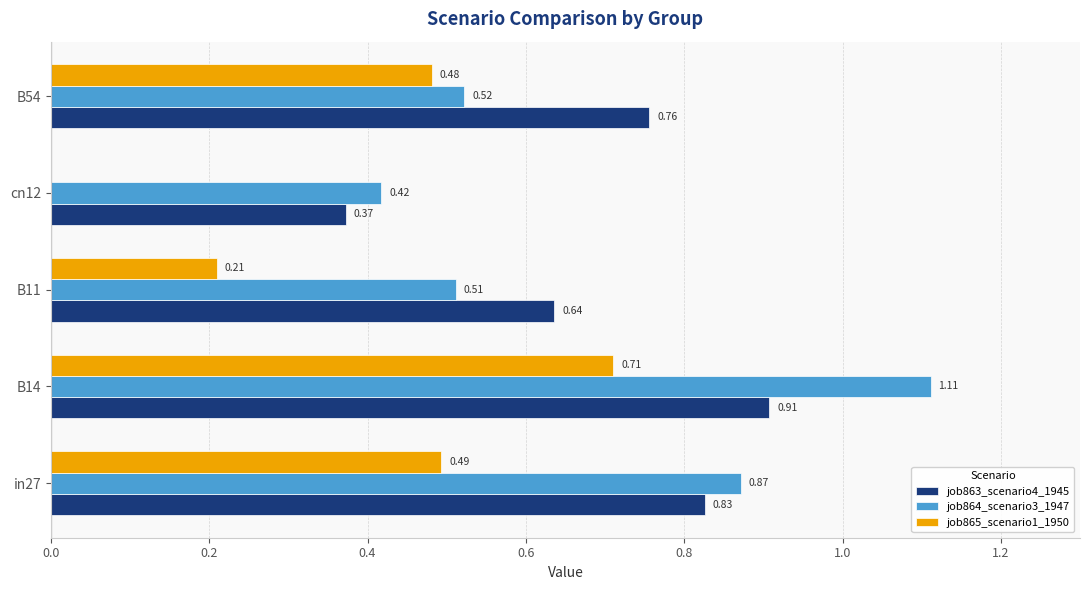

Between in27 and B11, which series saw the biggest shift?

job864_scenario3_1947